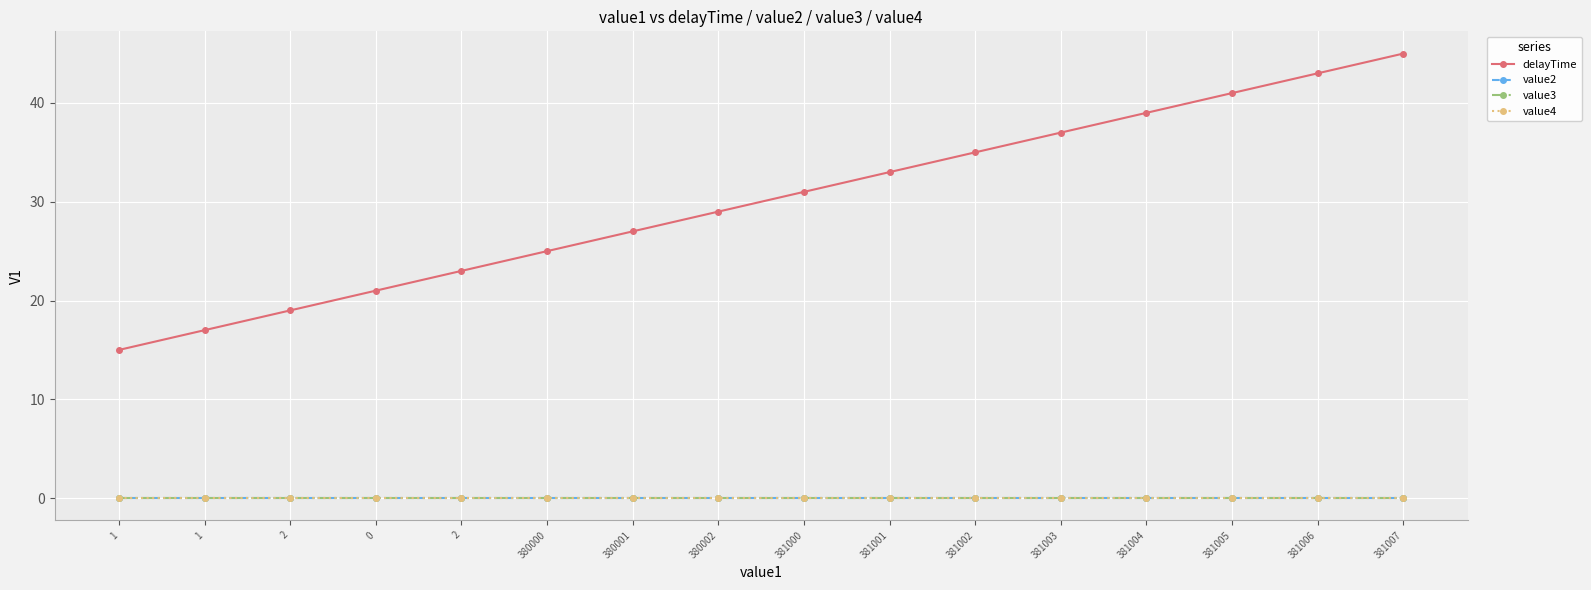

True or false: value3 and value4 cross at least once.

False